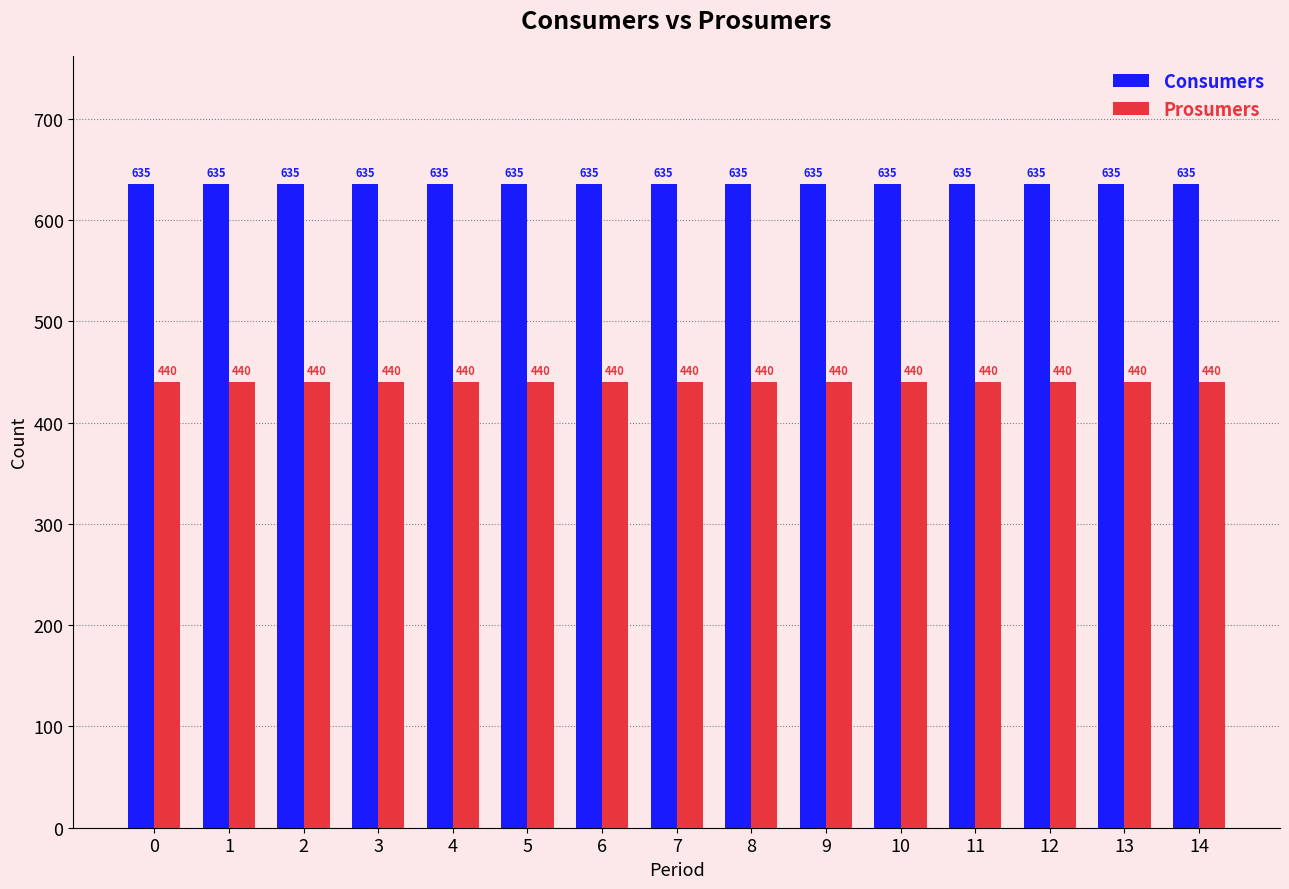

Is it true that Consumers equals 635 at 6?

True